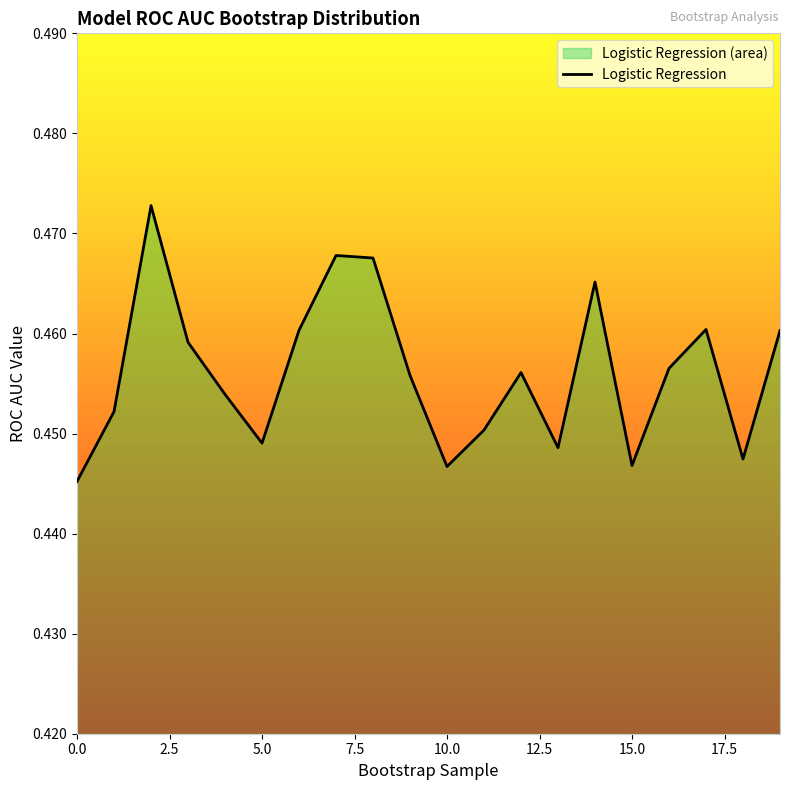

What is the maximum value shown in the chart?

0.5